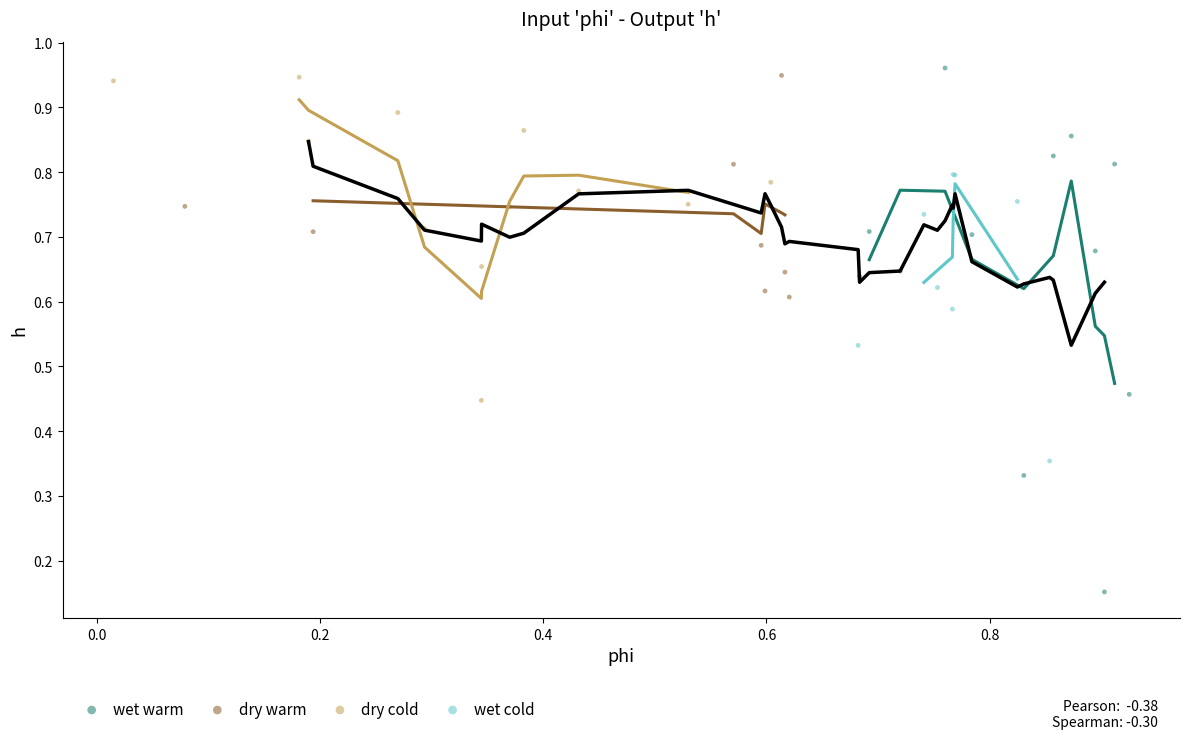

Which series has the widest spread of Y values?

wet warm